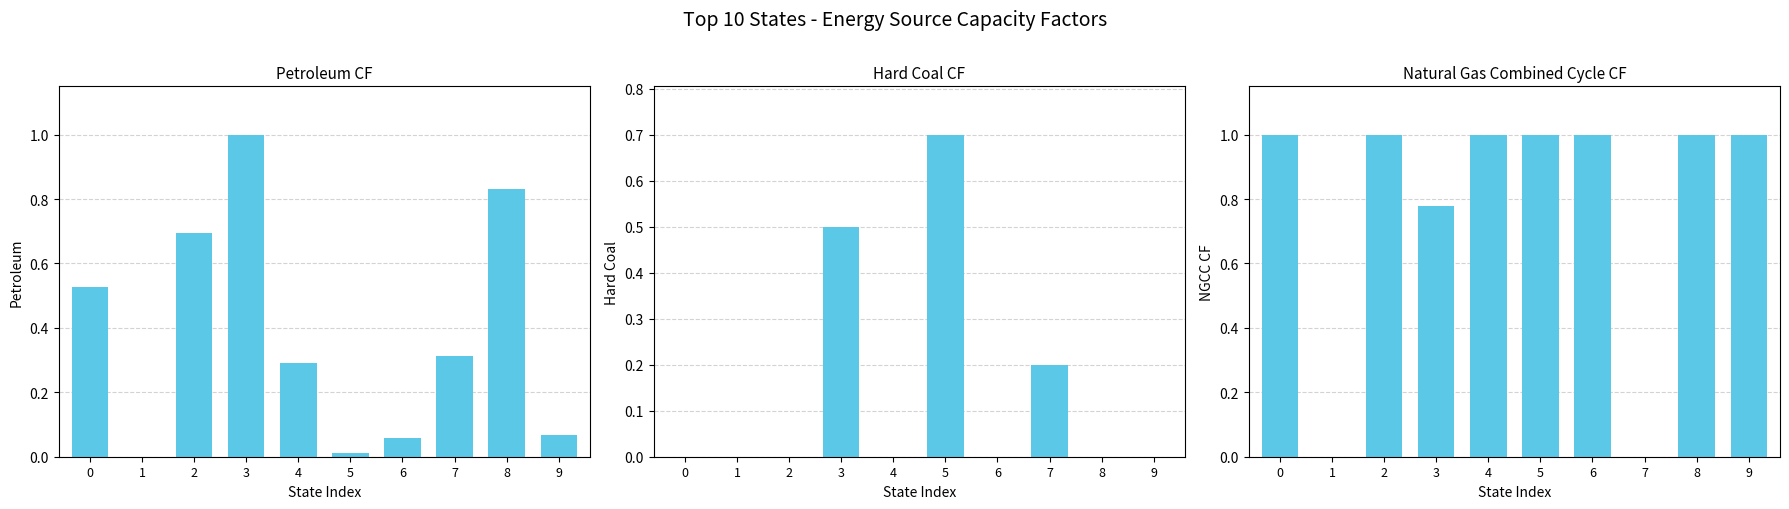

Is the value of petroleum at 9 greater than the value of hard coal at 2?

Yes